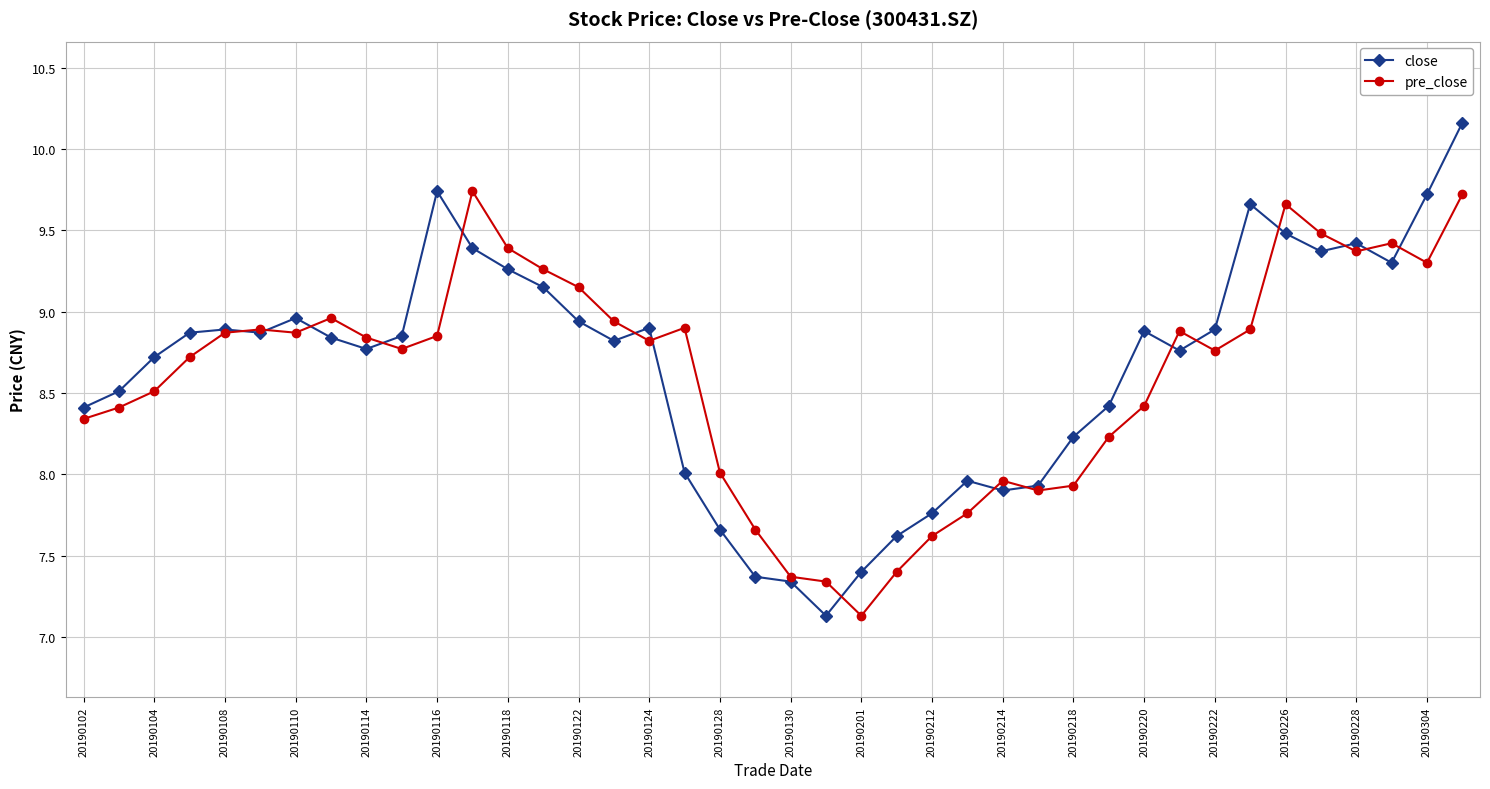

How many intersections are there between pre_close and close?

16